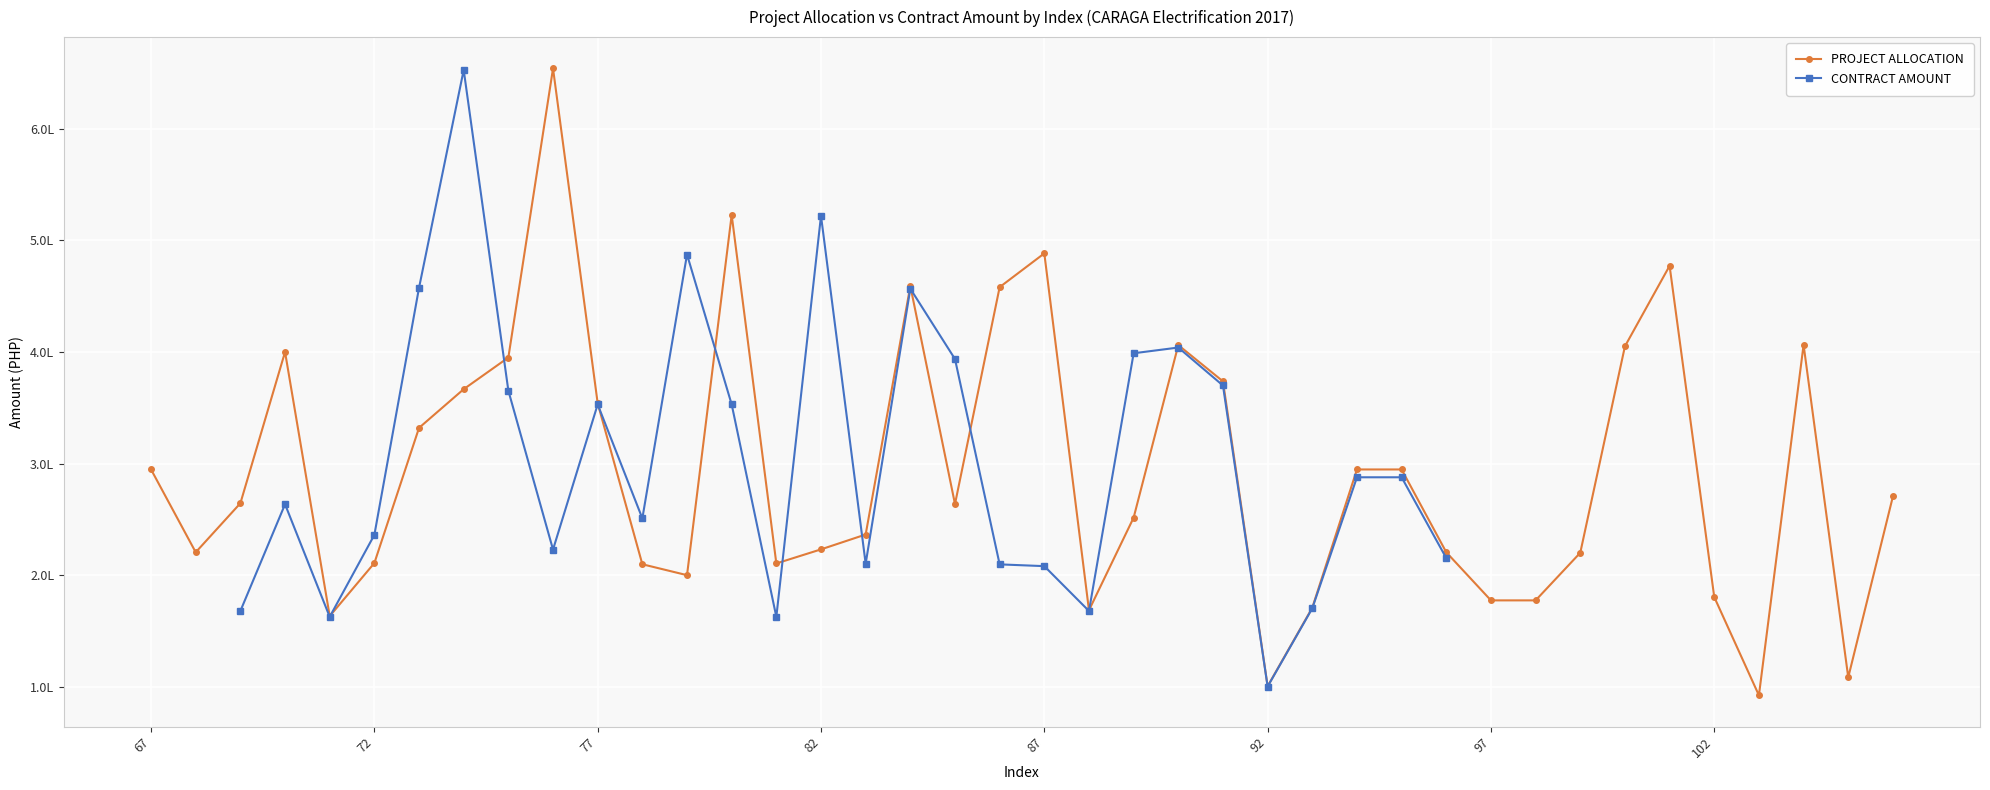

True or false: PROJECT ALLOCATION has a value of 219761.3 at 9.

False